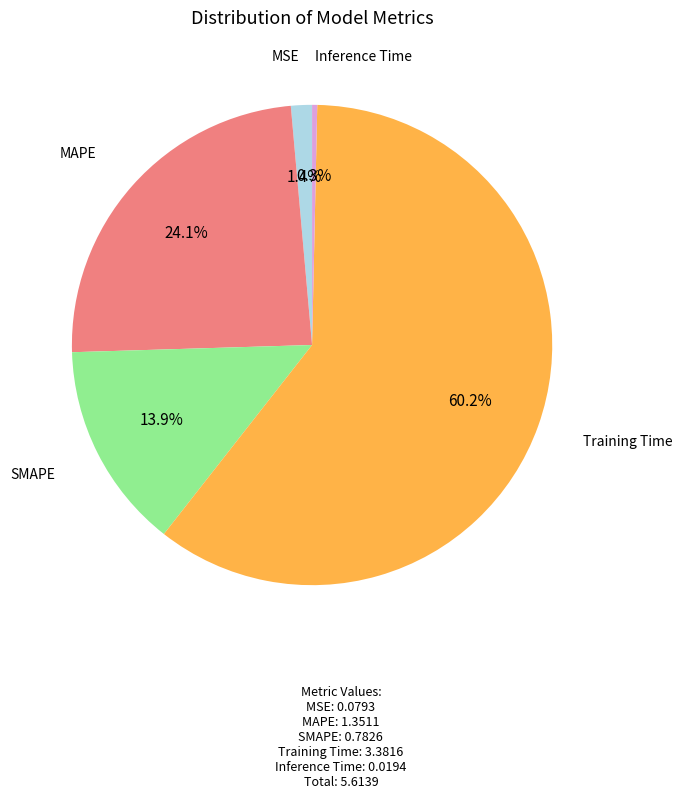

Does any single category account for the majority?

Yes